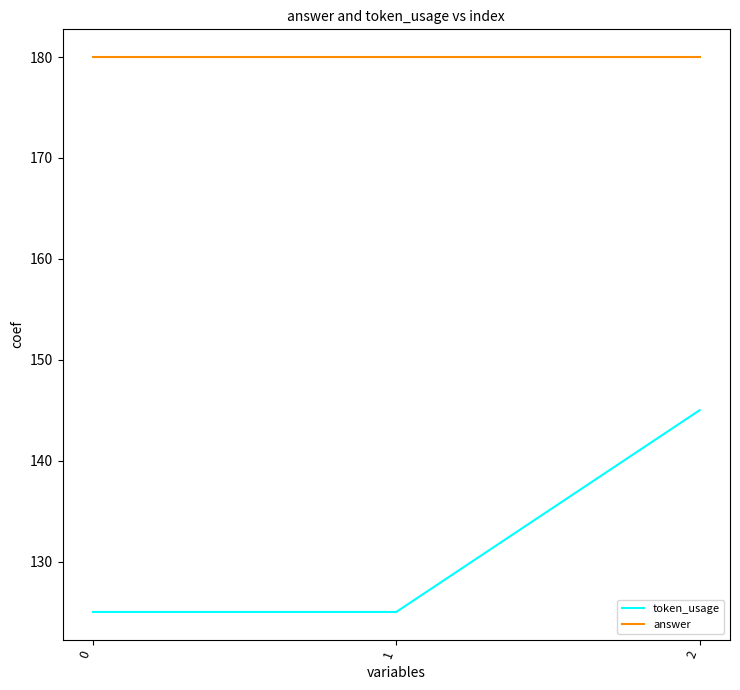

Which series has the largest total across all categories?

answer